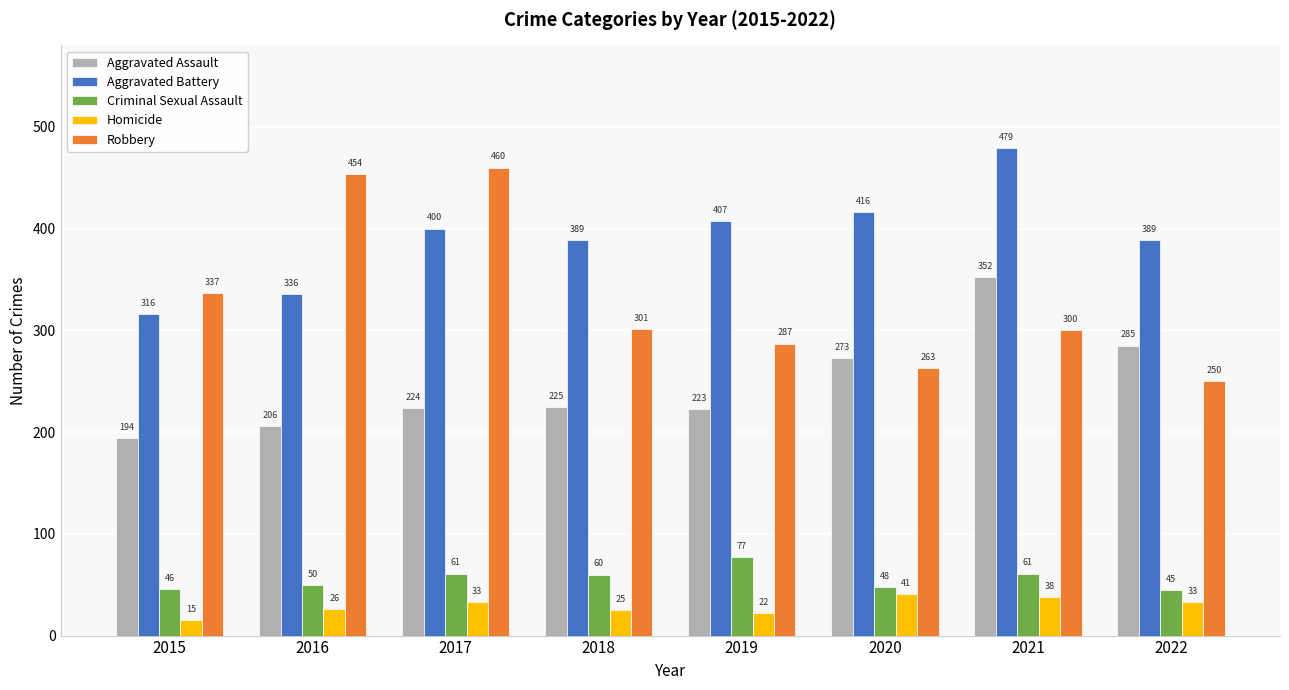

At which label does Robbery reach its peak?

2017